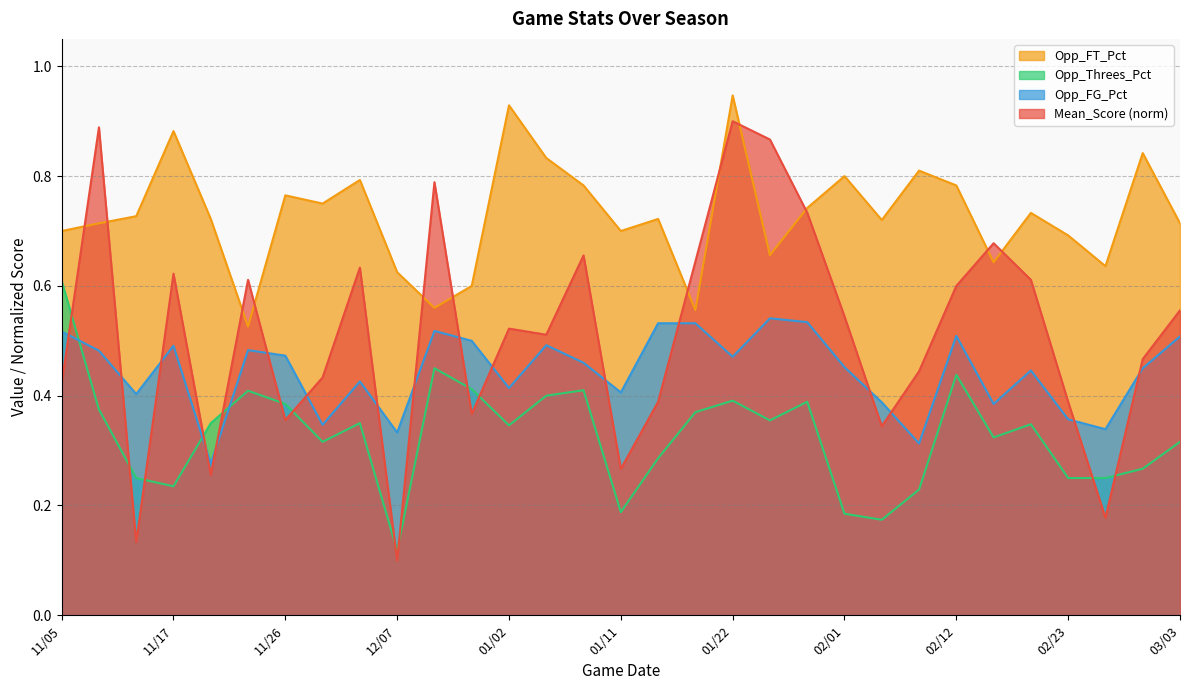

What is the label of the 31st point from the right?

11/05